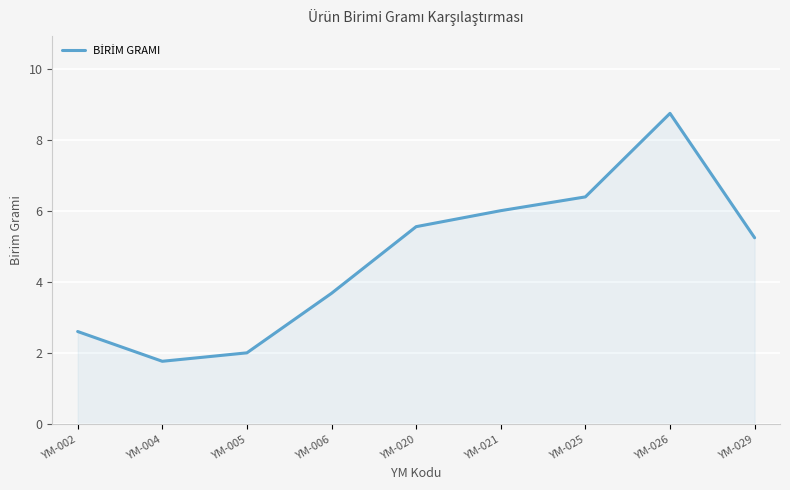

Rank the categories by value from highest to lowest.

YM-026, YM-025, YM-021, YM-020, YM-029, YM-006, YM-002, YM-005, YM-004